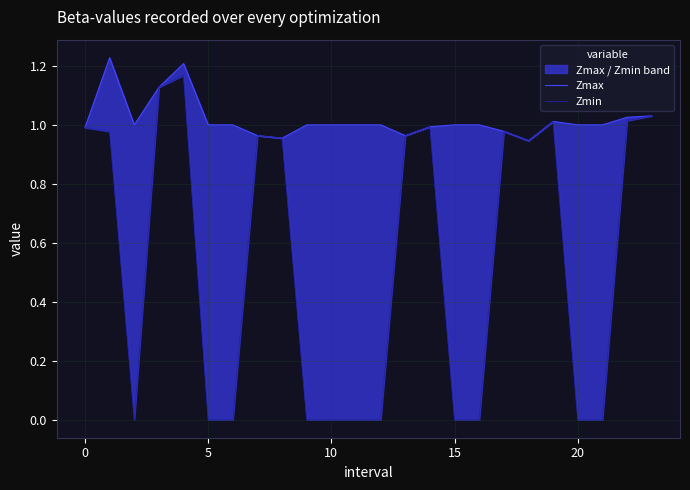

Where is Zmin nearest to the value 0?

5